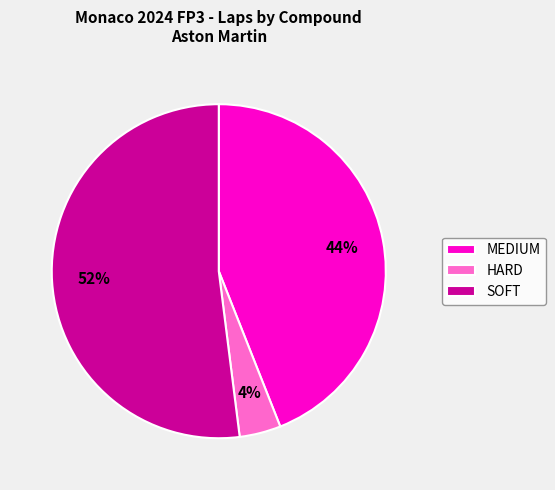

What is the ratio of the value at SOFT to the value at MEDIUM?

1.2